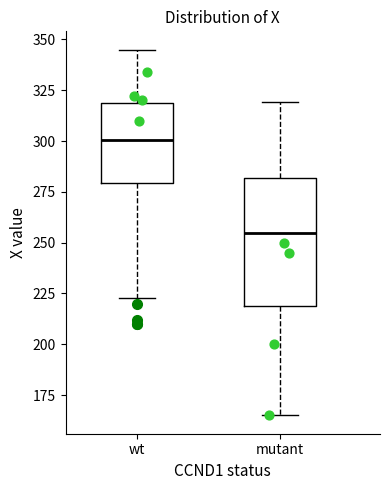

Which box has the lowest median line?

mutant